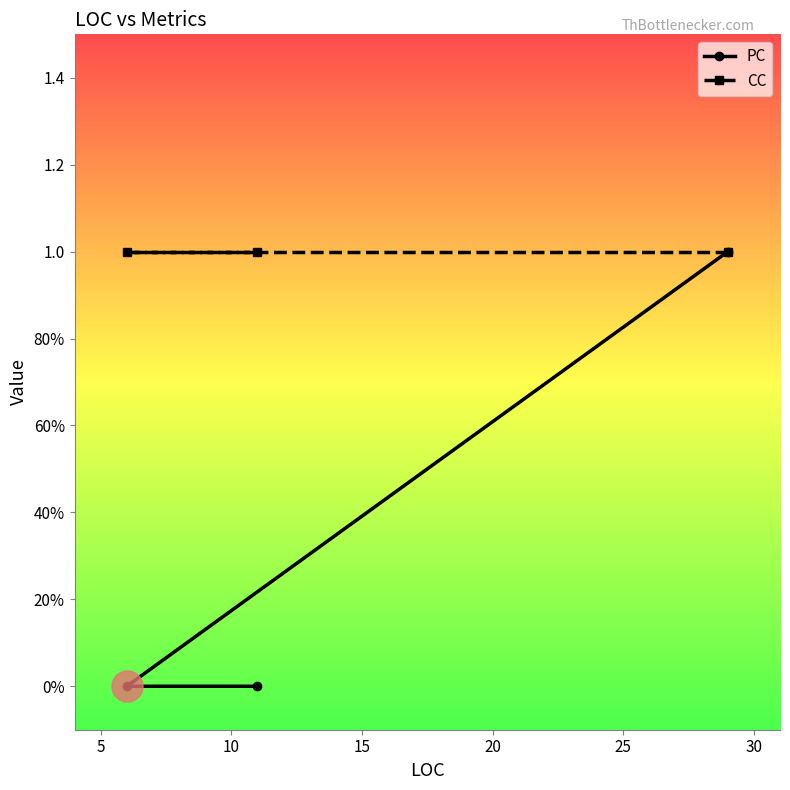

Which series contains the highest Y value?

PC